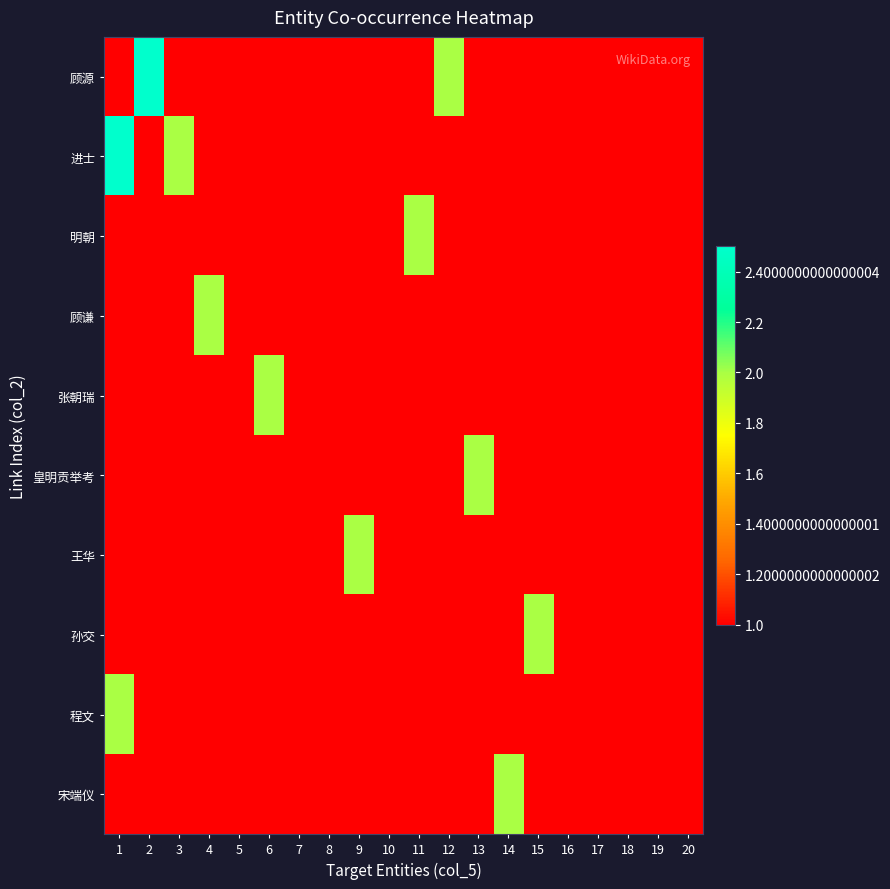

How many distinct data groups are displayed?

10